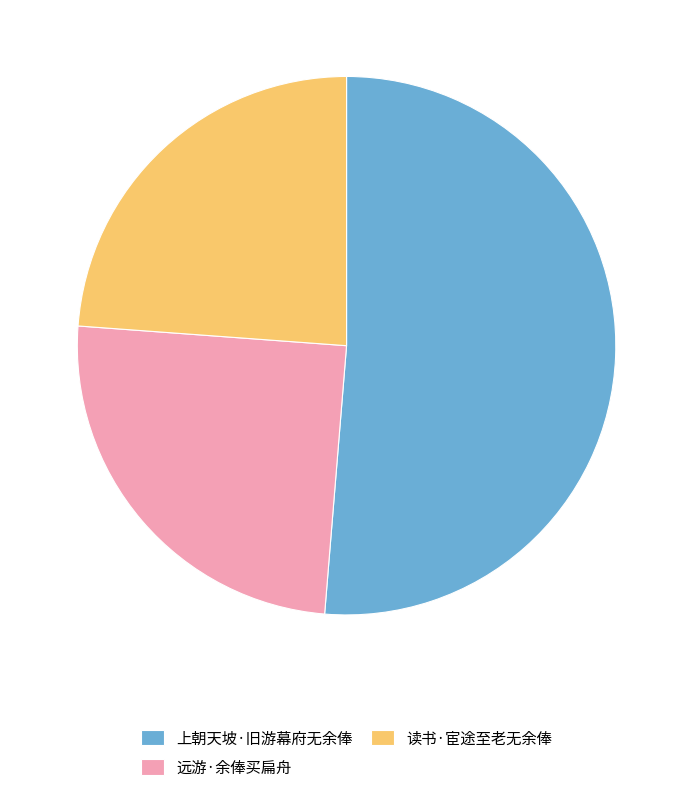

Which category has the biggest portion of the pie?

上朝天坡·旧游幕府无余俸